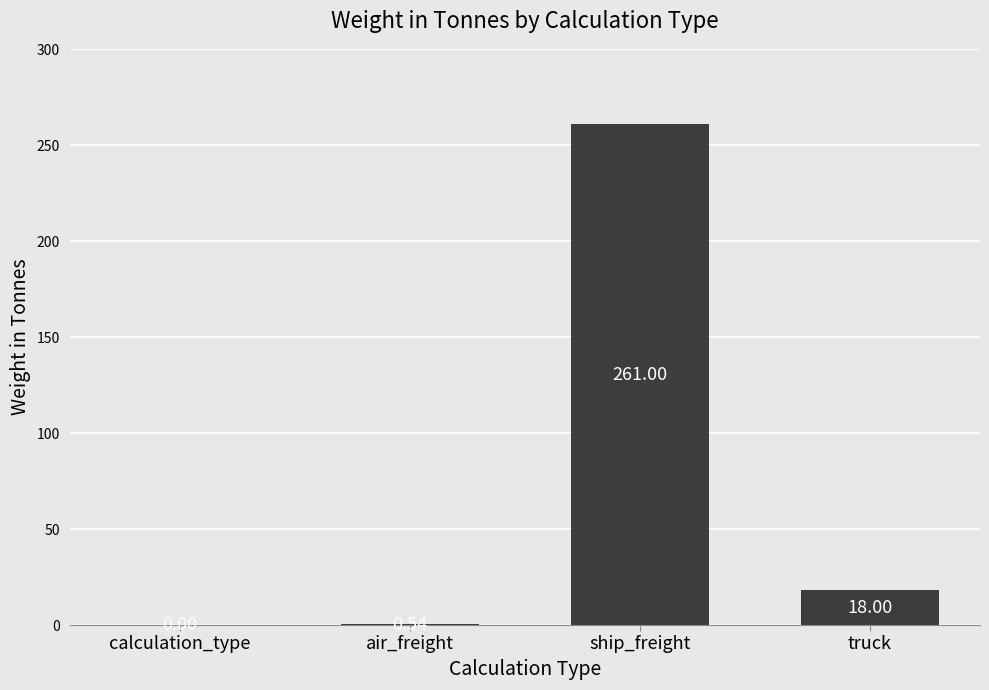

At which category does the chart reach its peak across all series?

ship_freight